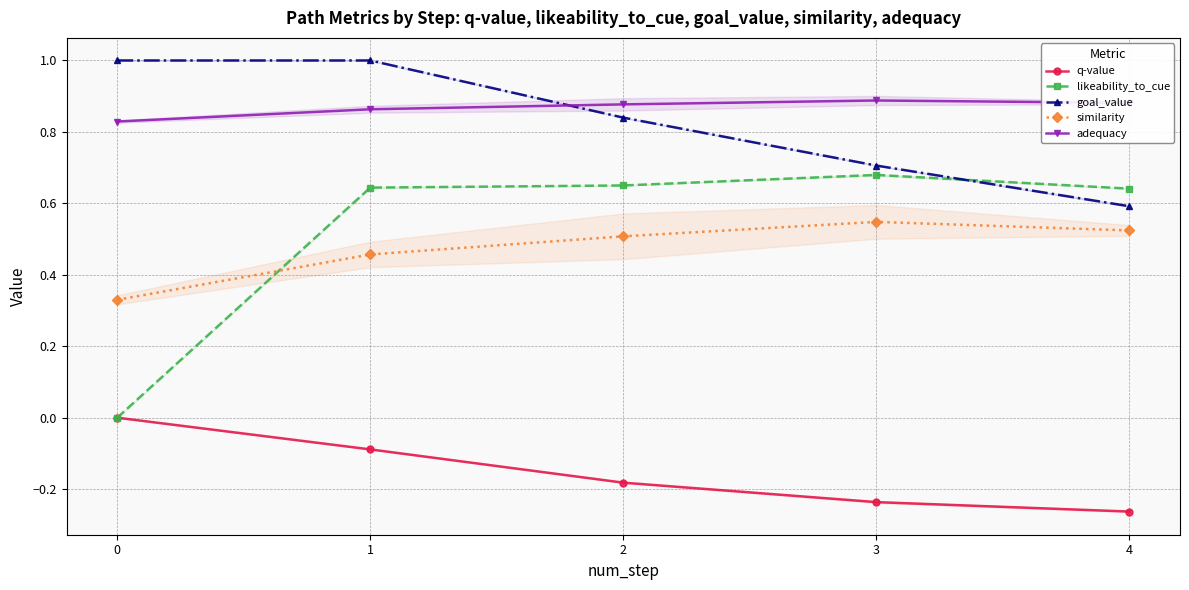

What is the average value of the similarity series?

0.5